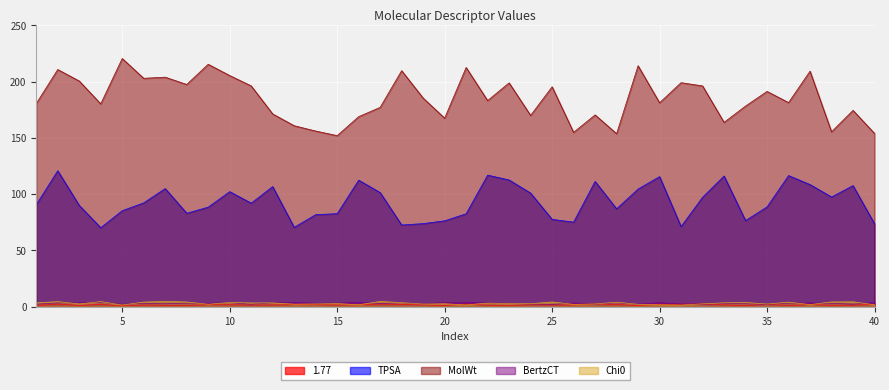

How many times do 1.77 and Chi0 cross each other?

9